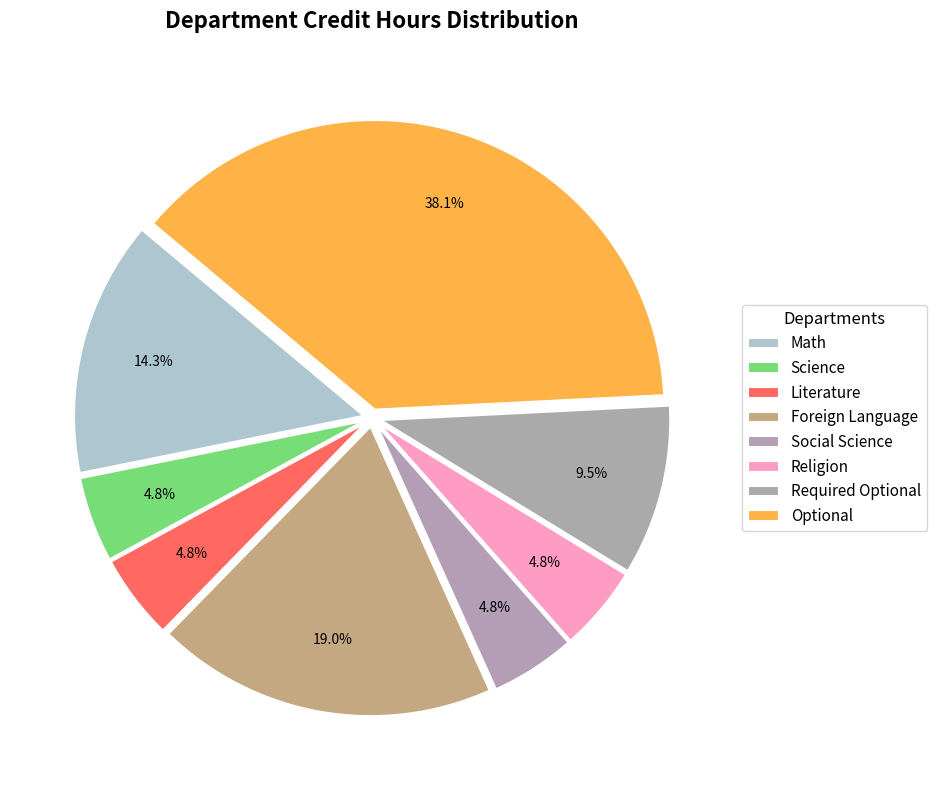

Which category has the biggest portion of the pie?

Optional